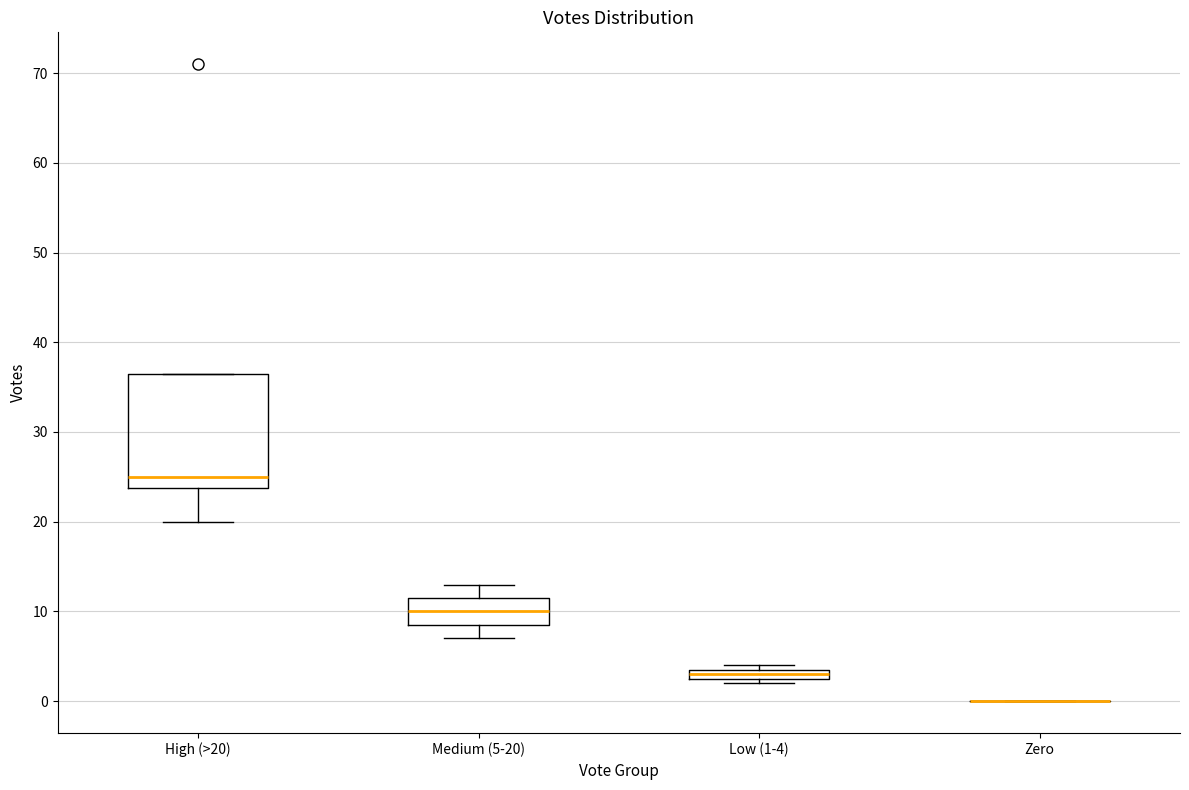

Where does the median line of the box for Medium (5-20) sit on the y-axis? The values are not printed on the chart, so give them approximately, as read against the axis.

10